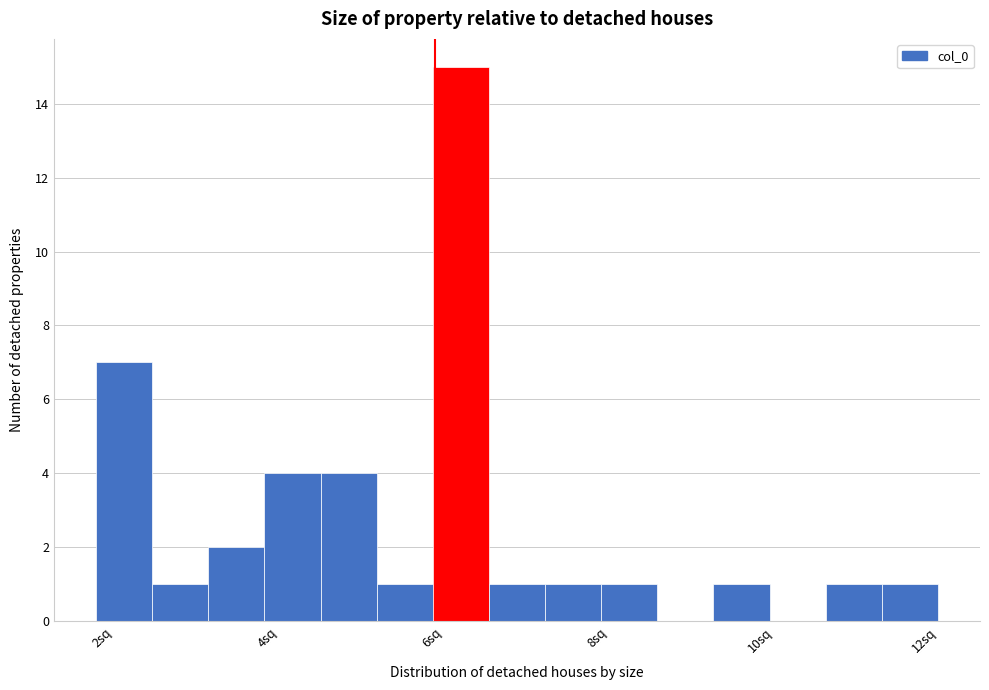

Around what value on the x-axis is the tallest bar? Give the approximate position of its centre, as read against the axis.

6.2